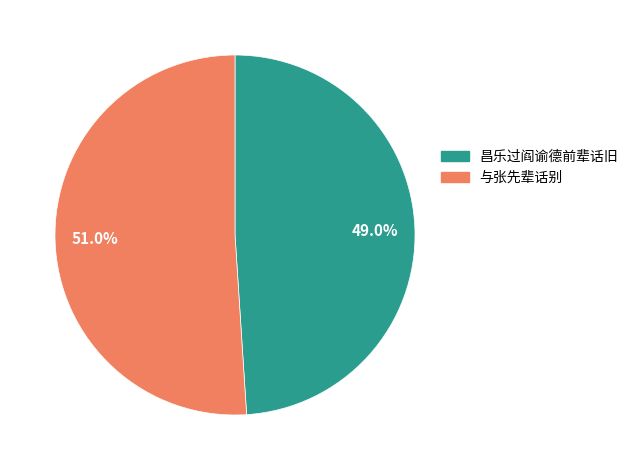

Which has a higher value, 49.0% or 51.0%?

51.0%